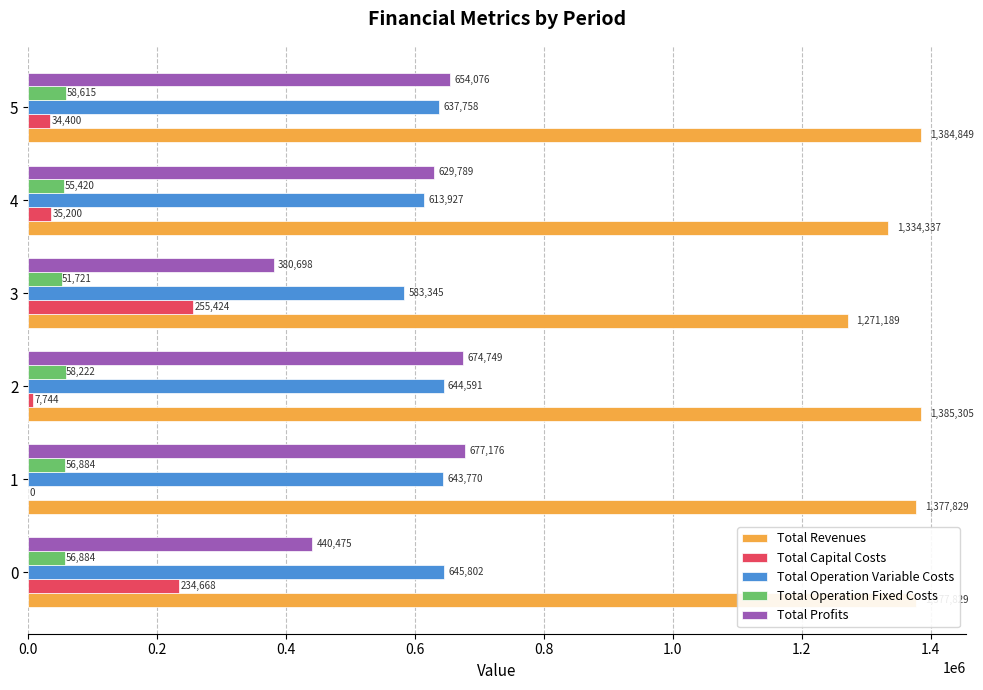

Which series changed the most between 3 and 4?

Total Profits